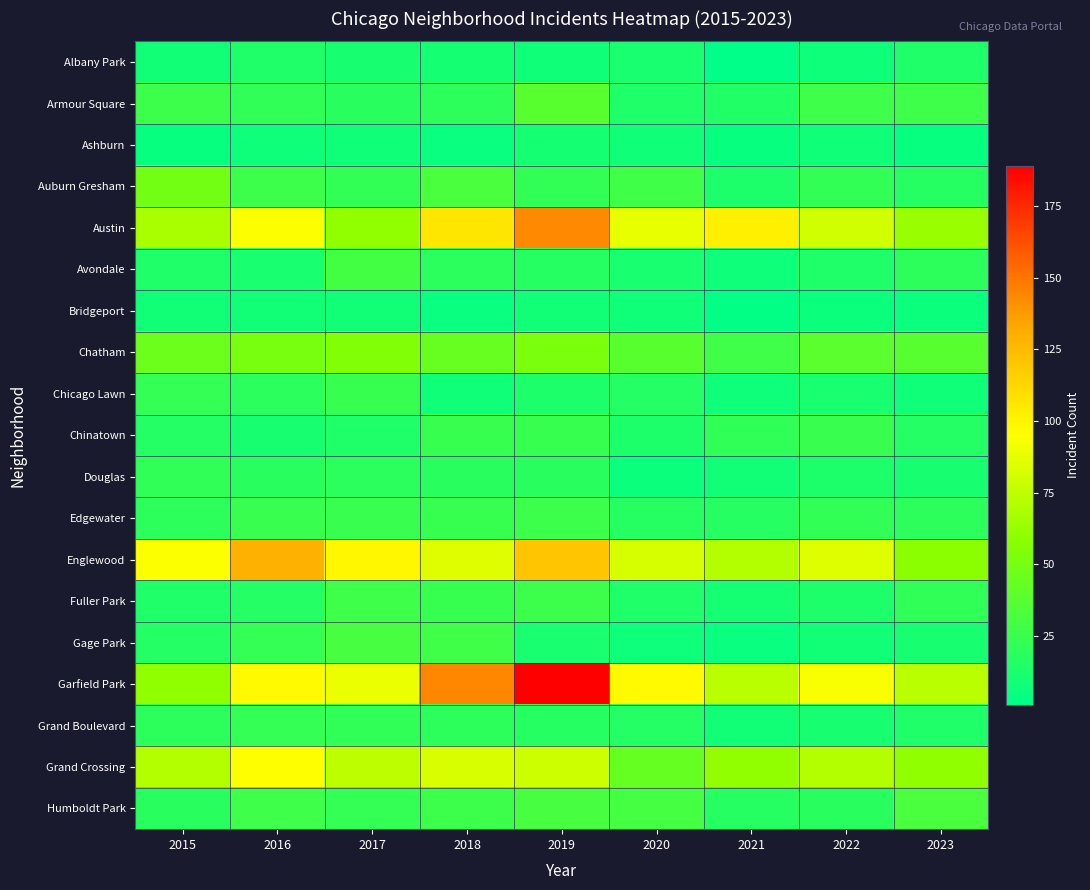

How many data points does each series have?

9